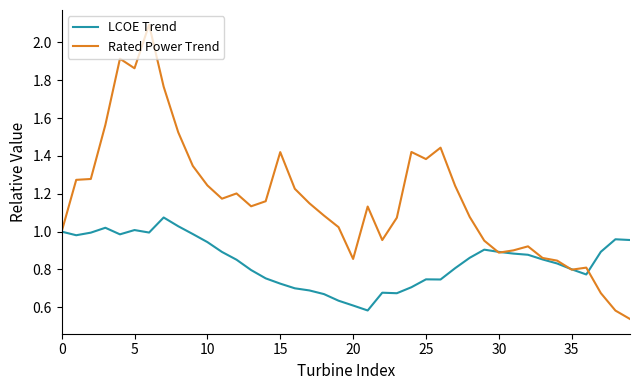

Which series has the largest total across all categories?

Rated Power Trend